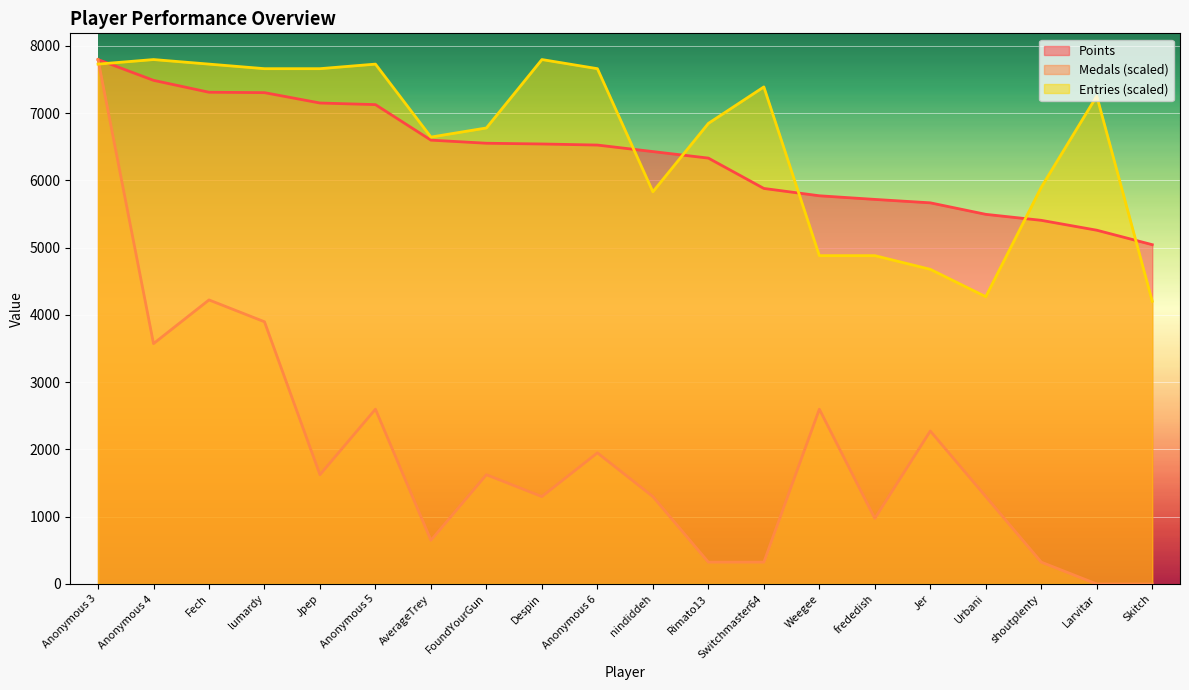

What is the value of the Medals point at the 3rd from the left?

4222.8